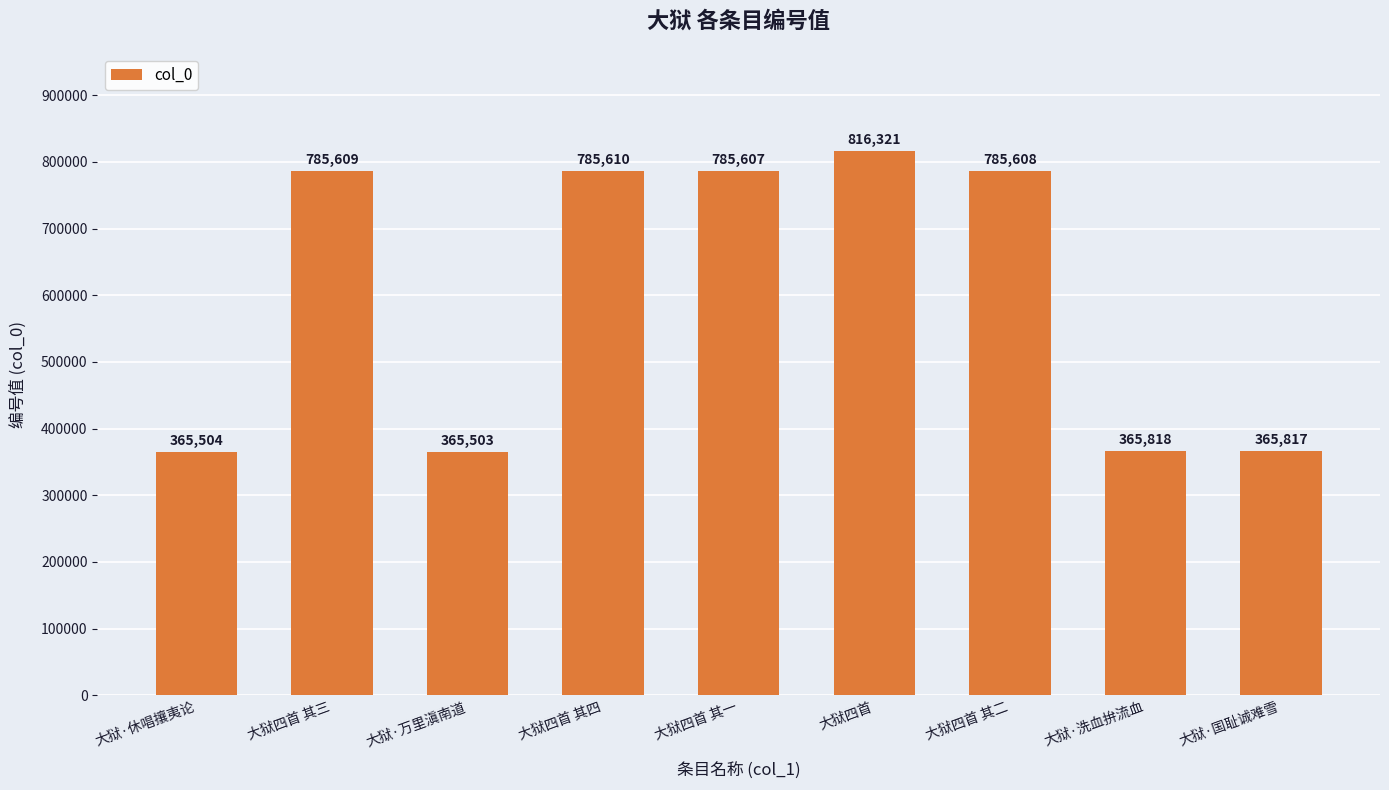

True or false: the data shows 1300641 at 大狱四首 其二.

False